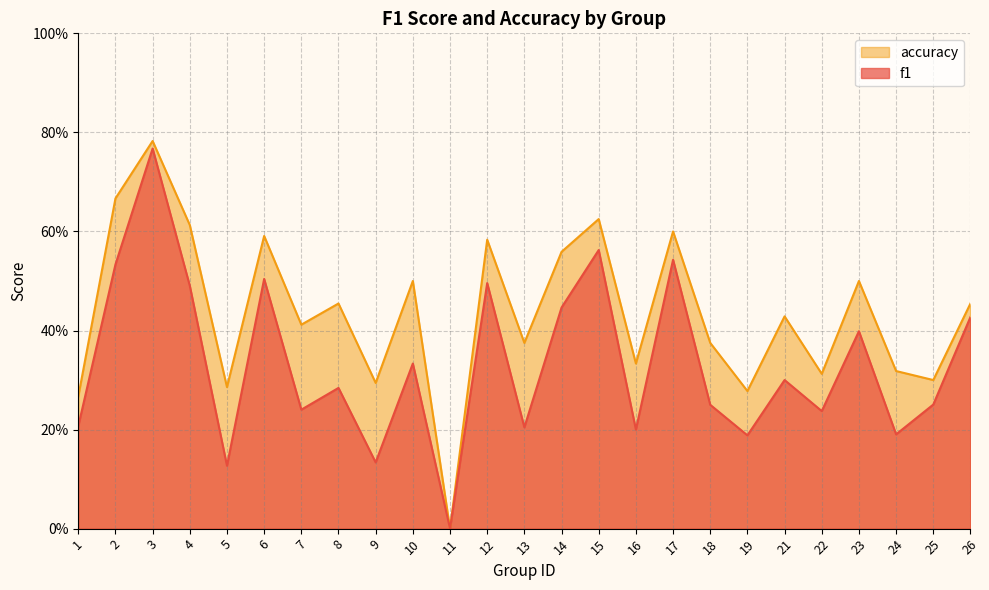

Which has a higher value, 21 or 13?

21